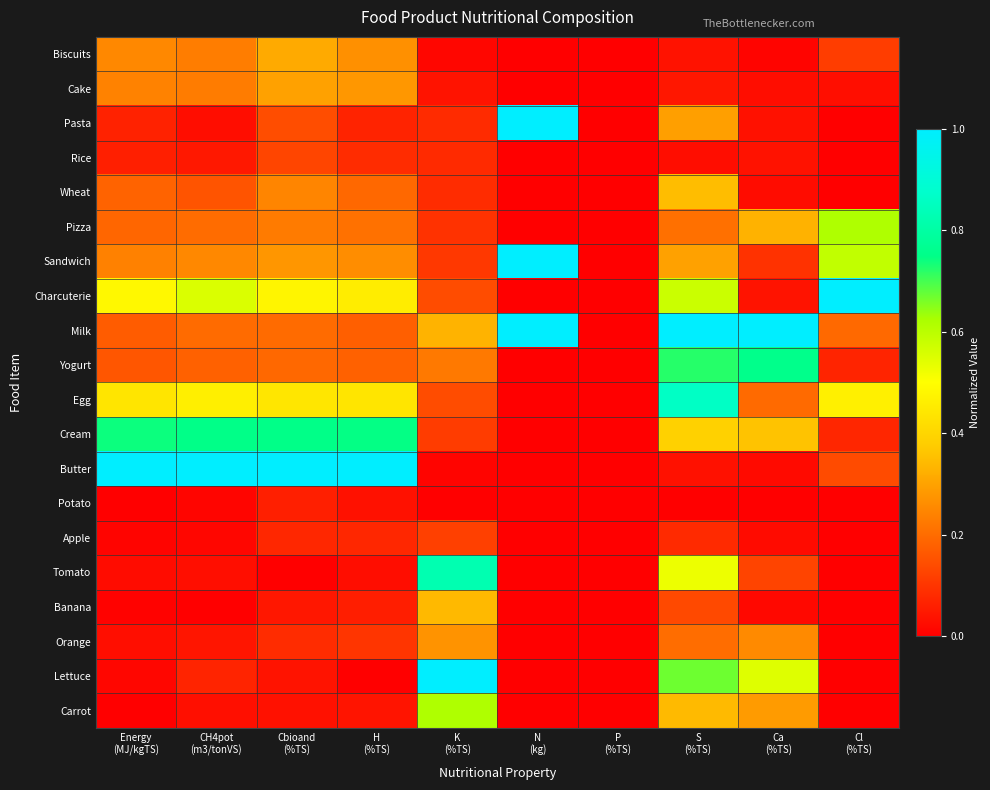

Reading left to right, transcribe all the data shown in this chart.

Biscuits: Energy
(MJ/kgTS)=0.3	CH4pot
(m3/tonVS)=0.2	Cbioand
(%TS)=0.3	H
(%TS)=0.3	K
(%TS)=0.0	N
(kg)=0.0	P
(%TS)=0.0	S
(%TS)=0.0	Ca
(%TS)=0.0	Cl
(%TS)=0.1
Cake: Energy
(MJ/kgTS)=0.2	CH4pot
(m3/tonVS)=0.2	Cbioand
(%TS)=0.3	H
(%TS)=0.3	K
(%TS)=0.0	N
(kg)=0.0	P
(%TS)=0.0	S
(%TS)=0.0	Ca
(%TS)=0.0	Cl
(%TS)=0.0
Pasta: Energy
(MJ/kgTS)=0.1	CH4pot
(m3/tonVS)=0.0	Cbioand
(%TS)=0.1	H
(%TS)=0.1	K
(%TS)=0.1	N
(kg)=1.0	P
(%TS)=0.0	S
(%TS)=0.3	Ca
(%TS)=0.0	Cl
(%TS)=0.0
Rice: Energy
(MJ/kgTS)=0.1	CH4pot
(m3/tonVS)=0.0	Cbioand
(%TS)=0.1	H
(%TS)=0.1	K
(%TS)=0.1	N
(kg)=0.0	P
(%TS)=0.0	S
(%TS)=0.0	Ca
(%TS)=0.0	Cl
(%TS)=0.0
Wheat: Energy
(MJ/kgTS)=0.2	CH4pot
(m3/tonVS)=0.2	Cbioand
(%TS)=0.2	H
(%TS)=0.2	K
(%TS)=0.1	N
(kg)=0.0	P
(%TS)=0.0	S
(%TS)=0.3	Ca
(%TS)=0.0	Cl
(%TS)=0.0
Pizza: Energy
(MJ/kgTS)=0.2	CH4pot
(m3/tonVS)=0.2	Cbioand
(%TS)=0.2	H
(%TS)=0.2	K
(%TS)=0.1	N
(kg)=0.0	P
(%TS)=0.0	S
(%TS)=0.2	Ca
(%TS)=0.3	Cl
(%TS)=0.6
Sandwich: Energy
(MJ/kgTS)=0.2	CH4pot
(m3/tonVS)=0.3	Cbioand
(%TS)=0.3	H
(%TS)=0.3	K
(%TS)=0.1	N
(kg)=1.0	P
(%TS)=0.0	S
(%TS)=0.3	Ca
(%TS)=0.1	Cl
(%TS)=0.6
Charcuterie: Energy
(MJ/kgTS)=0.5	CH4pot
(m3/tonVS)=0.6	Cbioand
(%TS)=0.5	H
(%TS)=0.5	K
(%TS)=0.1	N
(kg)=0.0	P
(%TS)=0.0	S
(%TS)=0.6	Ca
(%TS)=0.0	Cl
(%TS)=1.0
Milk: Energy
(MJ/kgTS)=0.2	CH4pot
(m3/tonVS)=0.2	Cbioand
(%TS)=0.2	H
(%TS)=0.2	K
(%TS)=0.3	N
(kg)=1.0	P
(%TS)=0.0	S
(%TS)=1.0	Ca
(%TS)=1.0	Cl
(%TS)=0.2
Yogurt: Energy
(MJ/kgTS)=0.2	CH4pot
(m3/tonVS)=0.2	Cbioand
(%TS)=0.2	H
(%TS)=0.2	K
(%TS)=0.2	N
(kg)=0.0	P
(%TS)=0.0	S
(%TS)=0.7	Ca
(%TS)=0.8	Cl
(%TS)=0.1
Egg: Energy
(MJ/kgTS)=0.4	CH4pot
(m3/tonVS)=0.5	Cbioand
(%TS)=0.4	H
(%TS)=0.4	K
(%TS)=0.1	N
(kg)=0.0	P
(%TS)=0.0	S
(%TS)=0.9	Ca
(%TS)=0.2	Cl
(%TS)=0.5
Cream: Energy
(MJ/kgTS)=0.7	CH4pot
(m3/tonVS)=0.8	Cbioand
(%TS)=0.8	H
(%TS)=0.7	K
(%TS)=0.1	N
(kg)=0.0	P
(%TS)=0.0	S
(%TS)=0.4	Ca
(%TS)=0.4	Cl
(%TS)=0.1
Butter: Energy
(MJ/kgTS)=1.0	CH4pot
(m3/tonVS)=1.0	Cbioand
(%TS)=1.0	H
(%TS)=1.0	K
(%TS)=0.0	N
(kg)=0.0	P
(%TS)=0.0	S
(%TS)=0.0	Ca
(%TS)=0.0	Cl
(%TS)=0.1
Potato: Energy
(MJ/kgTS)=0.0	CH4pot
(m3/tonVS)=0.0	Cbioand
(%TS)=0.1	H
(%TS)=0.0	K
(%TS)=0.0	N
(kg)=0.0	P
(%TS)=0.0	S
(%TS)=0.0	Ca
(%TS)=0.0	Cl
(%TS)=0.0
Apple: Energy
(MJ/kgTS)=0.0	CH4pot
(m3/tonVS)=0.0	Cbioand
(%TS)=0.1	H
(%TS)=0.1	K
(%TS)=0.1	N
(kg)=0.0	P
(%TS)=0.0	S
(%TS)=0.1	Ca
(%TS)=0.0	Cl
(%TS)=0.0
Tomato: Energy
(MJ/kgTS)=0.0	CH4pot
(m3/tonVS)=0.0	Cbioand
(%TS)=0.0	H
(%TS)=0.0	K
(%TS)=0.8	N
(kg)=0.0	P
(%TS)=0.0	S
(%TS)=0.5	Ca
(%TS)=0.1	Cl
(%TS)=0.0
Banana: Energy
(MJ/kgTS)=0.0	CH4pot
(m3/tonVS)=0.0	Cbioand
(%TS)=0.0	H
(%TS)=0.1	K
(%TS)=0.3	N
(kg)=0.0	P
(%TS)=0.0	S
(%TS)=0.1	Ca
(%TS)=0.0	Cl
(%TS)=0.0
Orange: Energy
(MJ/kgTS)=0.0	CH4pot
(m3/tonVS)=0.0	Cbioand
(%TS)=0.1	H
(%TS)=0.1	K
(%TS)=0.3	N
(kg)=0.0	P
(%TS)=0.0	S
(%TS)=0.2	Ca
(%TS)=0.3	Cl
(%TS)=0.0
Lettuce: Energy
(MJ/kgTS)=0.0	CH4pot
(m3/tonVS)=0.1	Cbioand
(%TS)=0.0	H
(%TS)=0.0	K
(%TS)=1.0	N
(kg)=0.0	P
(%TS)=0.0	S
(%TS)=0.7	Ca
(%TS)=0.5	Cl
(%TS)=0.0
Carrot: Energy
(MJ/kgTS)=0.0	CH4pot
(m3/tonVS)=0.0	Cbioand
(%TS)=0.0	H
(%TS)=0.0	K
(%TS)=0.6	N
(kg)=0.0	P
(%TS)=0.0	S
(%TS)=0.3	Ca
(%TS)=0.3	Cl
(%TS)=0.0